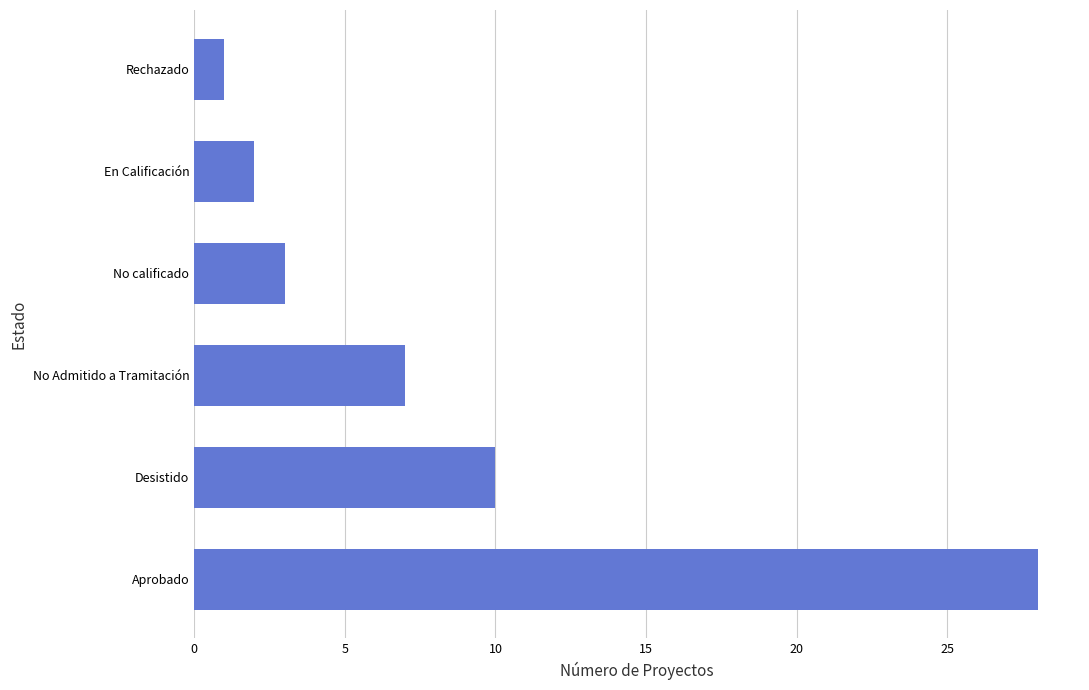

What is the sum of all values?

51